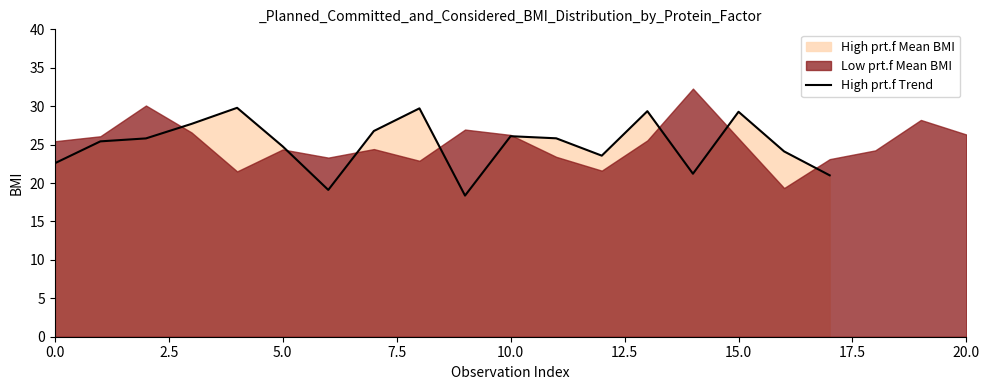

The value of High prt.f Trend at 10.0 is 26.1. True or false?

True